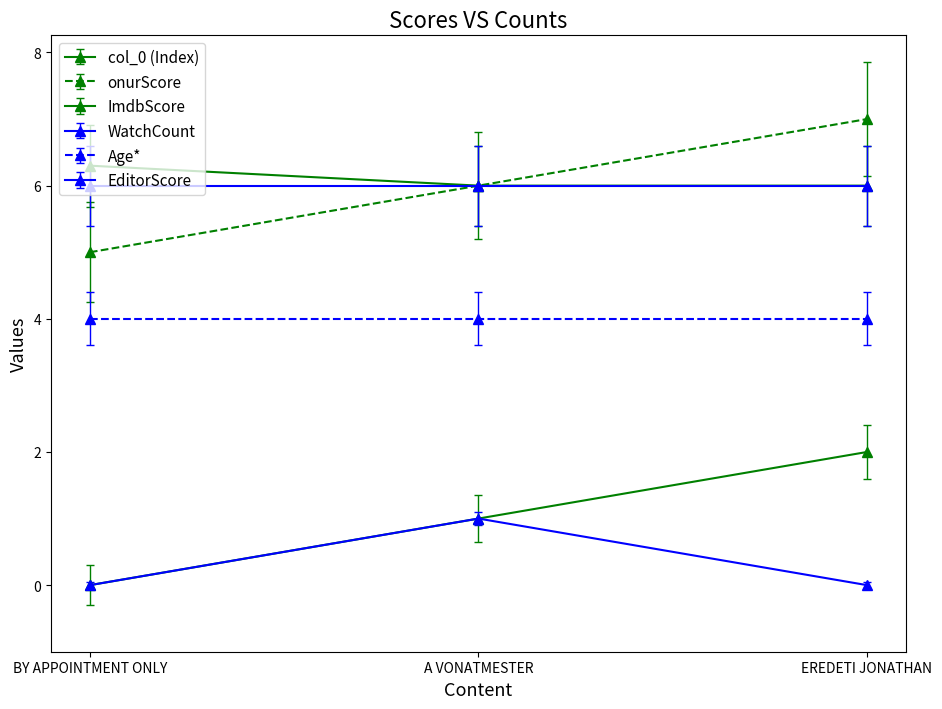

Count the number of data series in this chart.

6